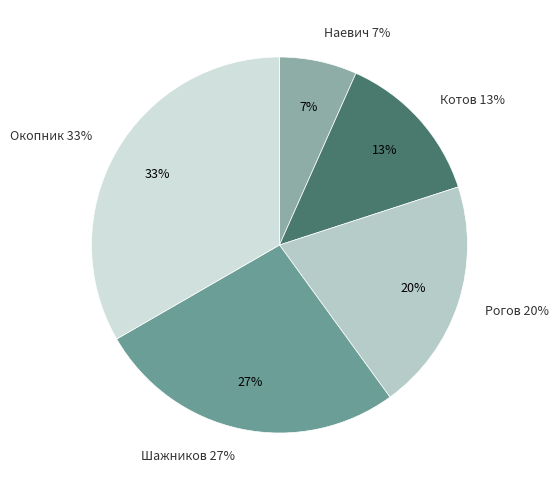

How many slices are in this pie chart?

5